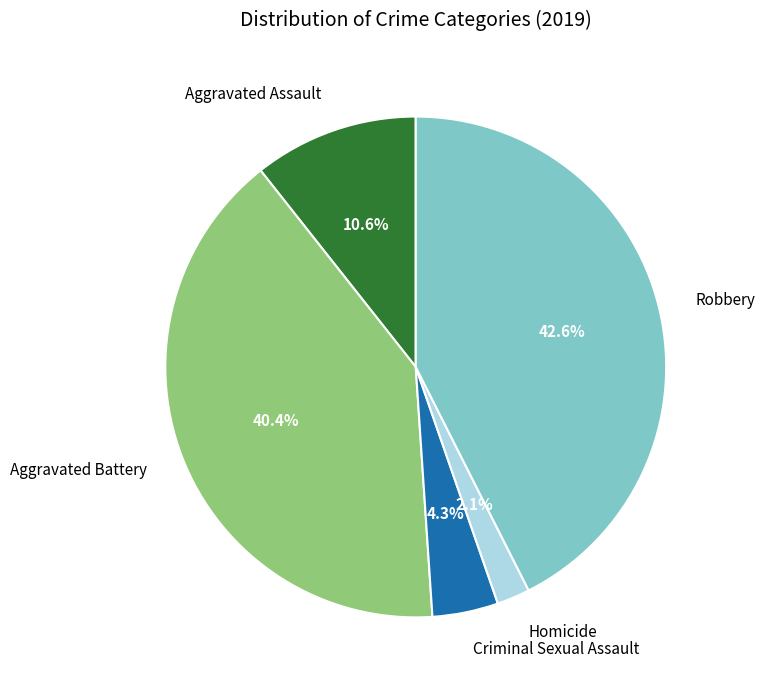

To the nearest percent, what percentage of the pie is Robbery?

43%